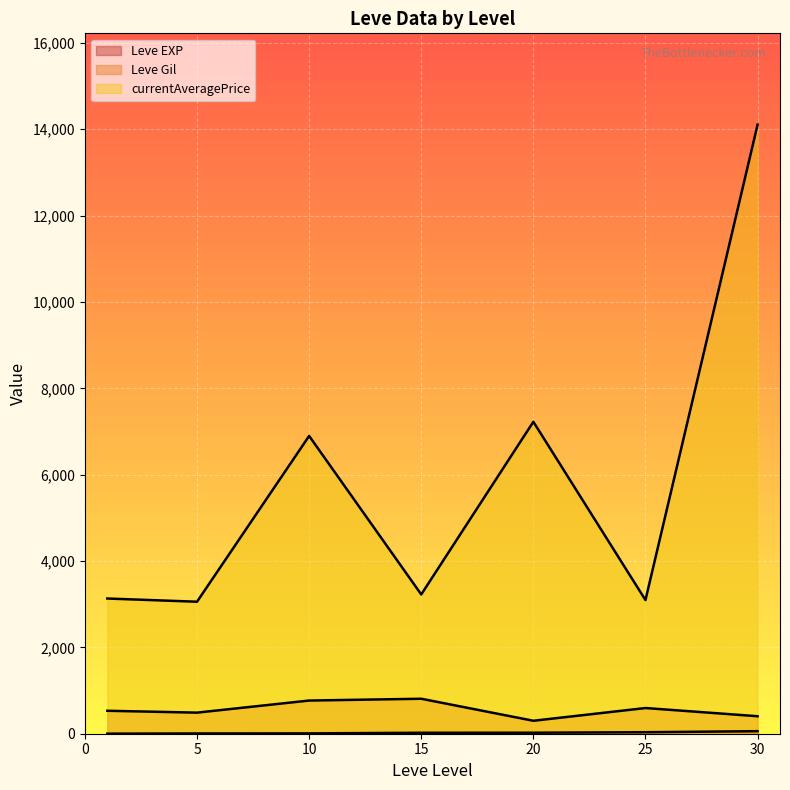

What is the sum of the Leve Gil values at 5 and −5?

1300.0